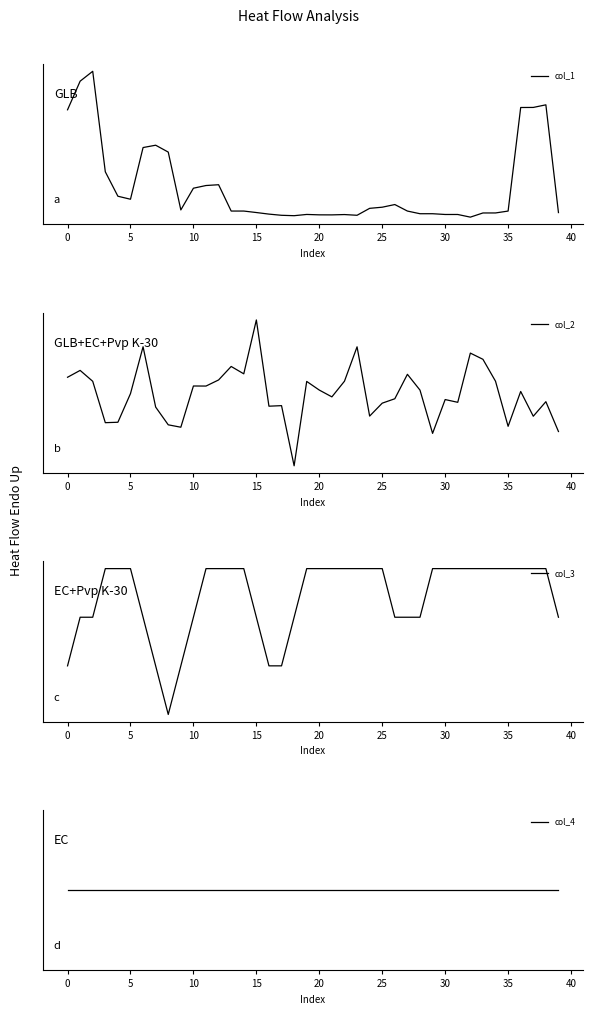

What are all the series names shown in the legend?

col_1, col_2, col_3, col_4